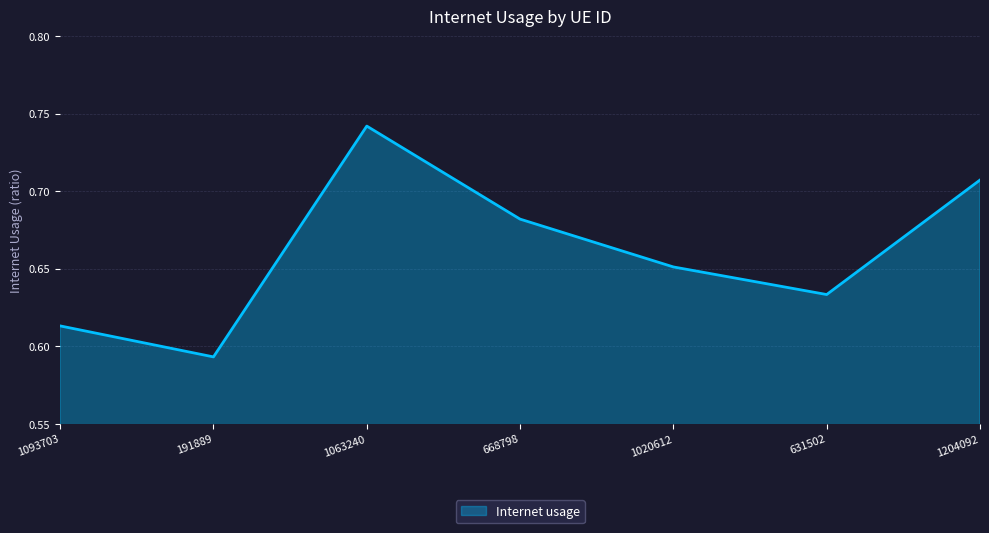

How many series are shown in this chart?

1